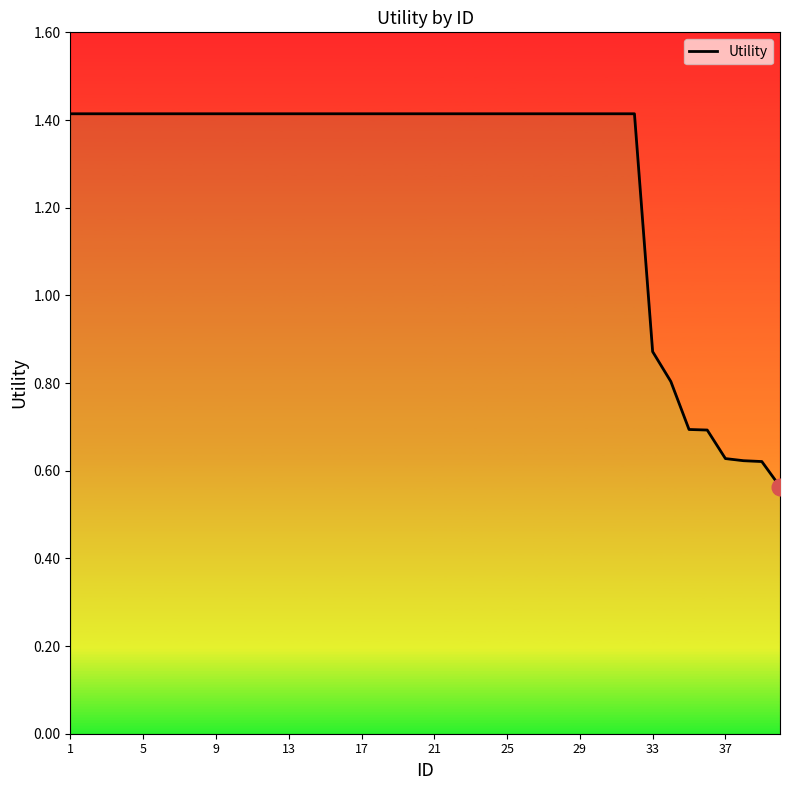

Where does the data first go above 1?

1